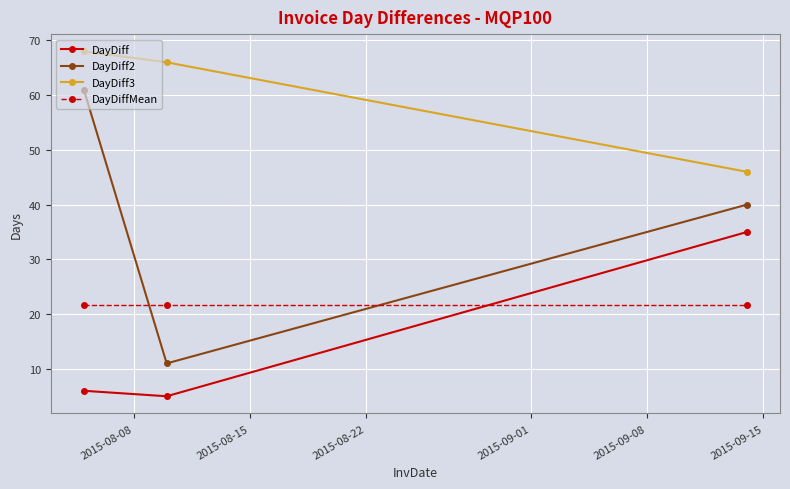

Which series has the widest spread of values?

DayDiff2